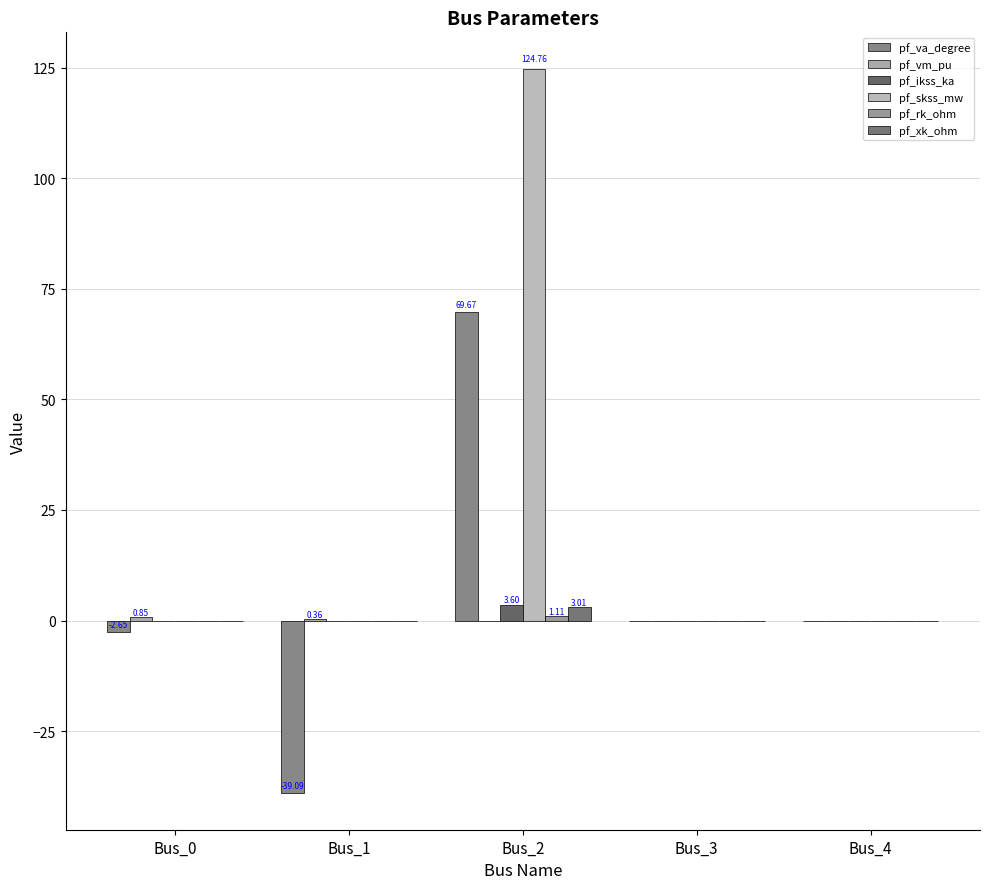

Count the number of categories in the chart.

5